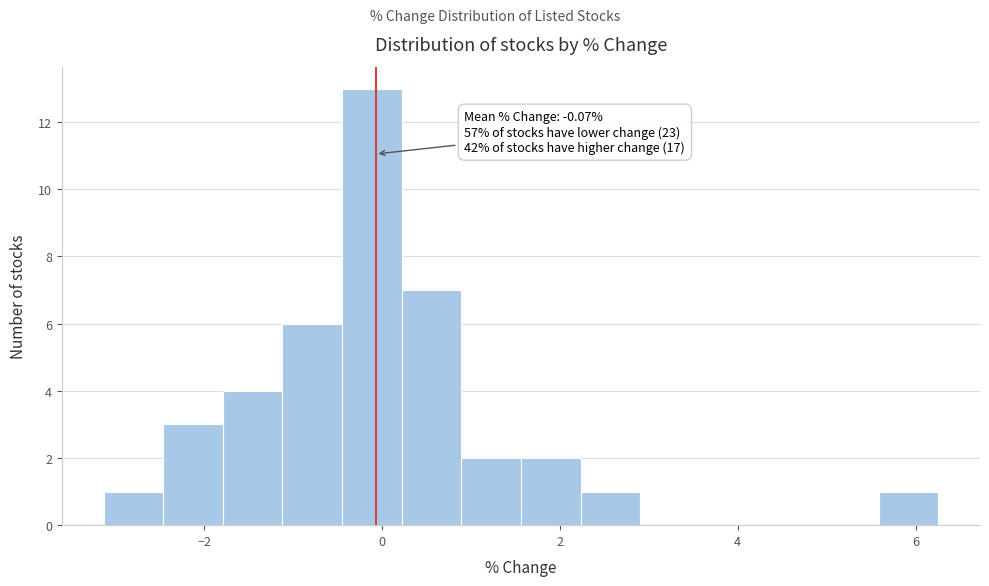

Around what value on the x-axis is the tallest bar? Give the approximate position of its centre, as read against the axis.

-0.2